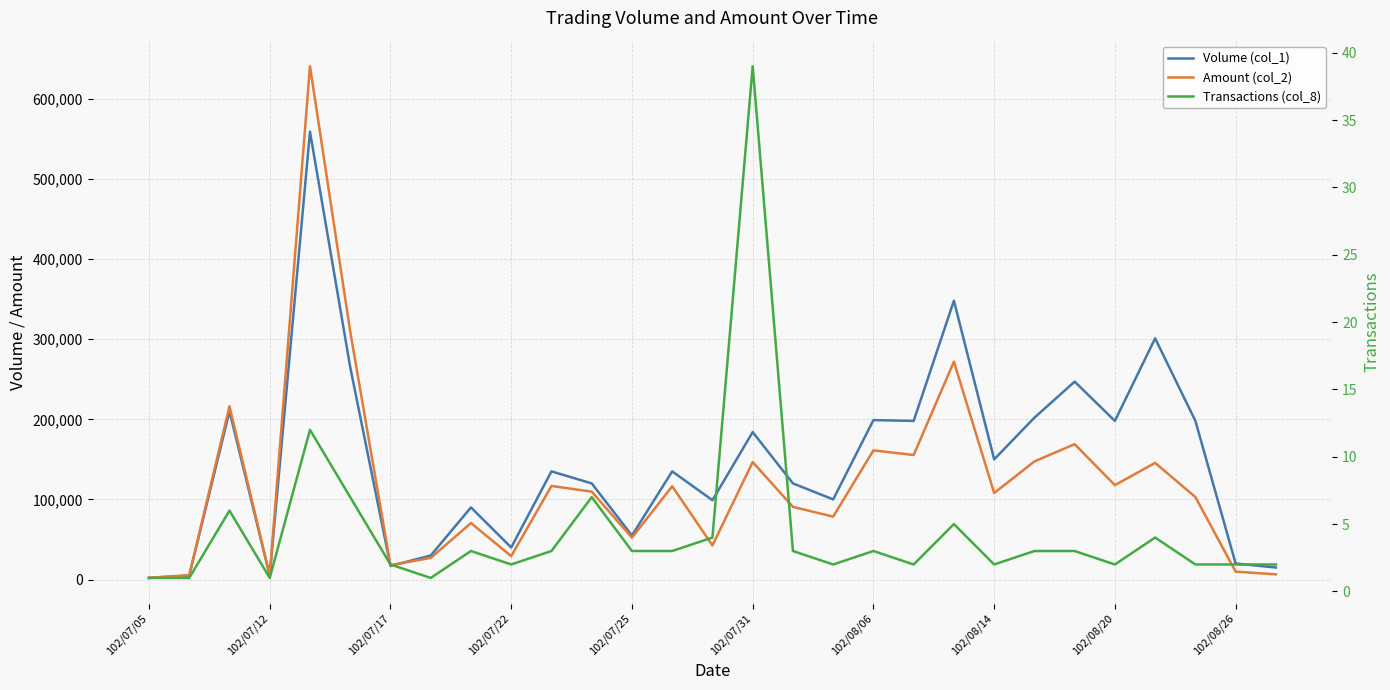

What is the difference between the maximum and minimum values in the Amount (col_2) series?

638390